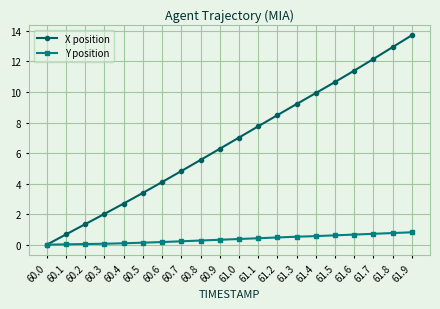

Does the chart display data point markers on the line(s)?

Yes